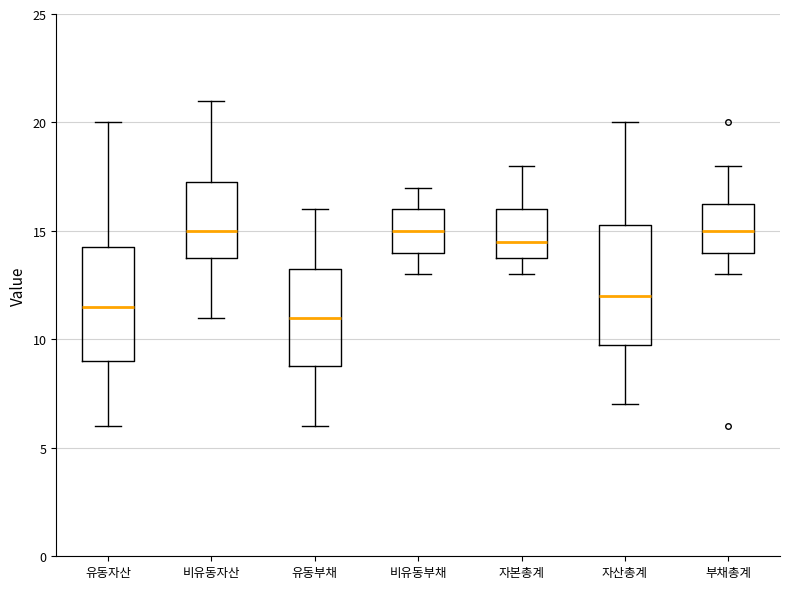

Reading left to right, transcribe this box plot: for each box, give where its median line is, the range the box spans, and where its two whiskers end, as read against the y-axis. The values are not printed on the chart, so give them approximately, as read against the axis.

유동자산: median 11.5, box 9.0 to 14.5, whiskers 6.0 to 20.0
비유동자산: median 15.0, box 14.0 to 17.5, whiskers 11.0 to 21.0
유동부채: median 11.0, box 9.0 to 13.5, whiskers 6.0 to 16.0
비유동부채: median 15.0, box 14.0 to 16.0, whiskers 13.0 to 17.0
자본총계: median 14.5, box 14.0 to 16.0, whiskers 13.0 to 18.0
자산총계: median 12.0, box 10.0 to 15.5, whiskers 7.0 to 20.0
부채총계: median 15.0, box 14.0 to 16.5, whiskers 13.0 to 18.0